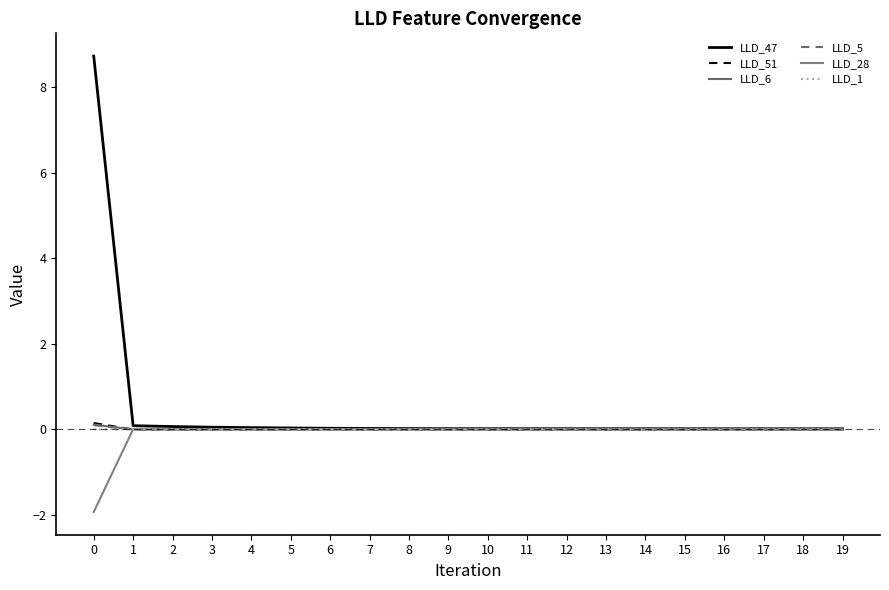

Is this an area chart (filled region under the line)?

No